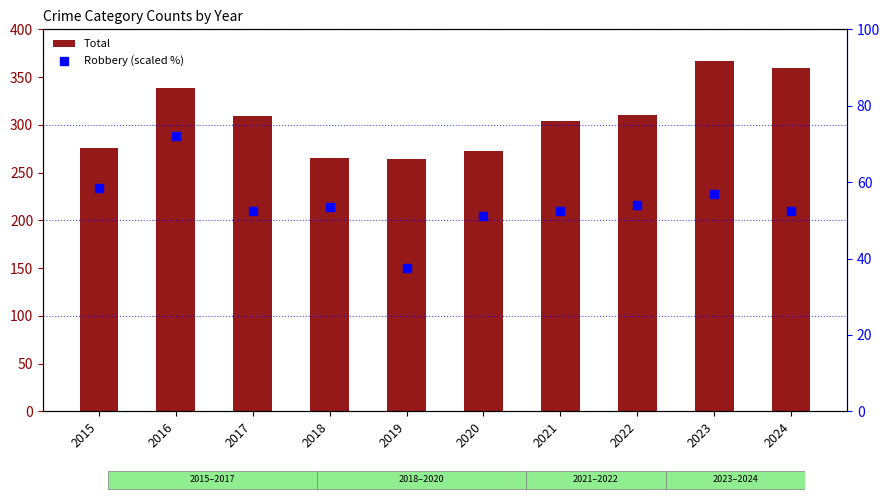

What is the total value across all series at 2021?

356.5